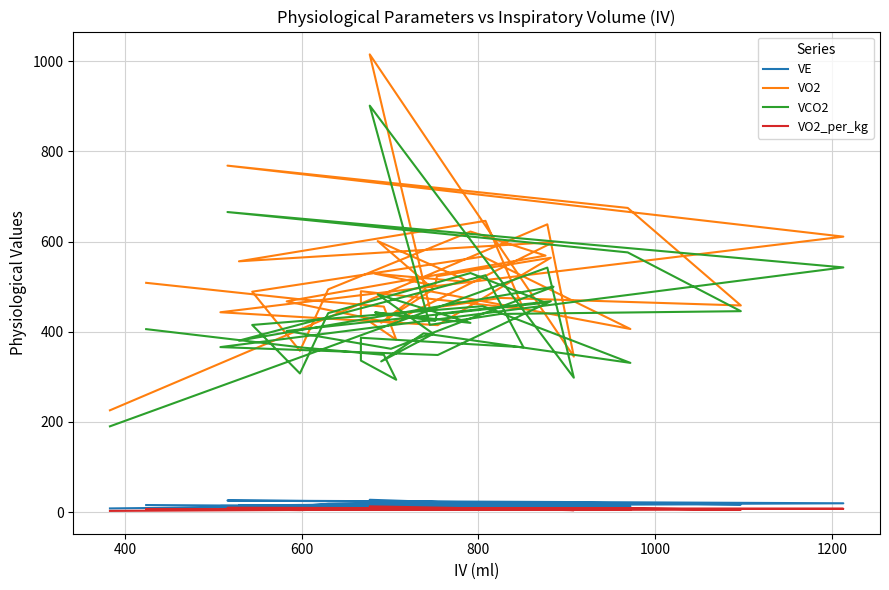

True or false: VCO2 and VE intersect in this chart.

False